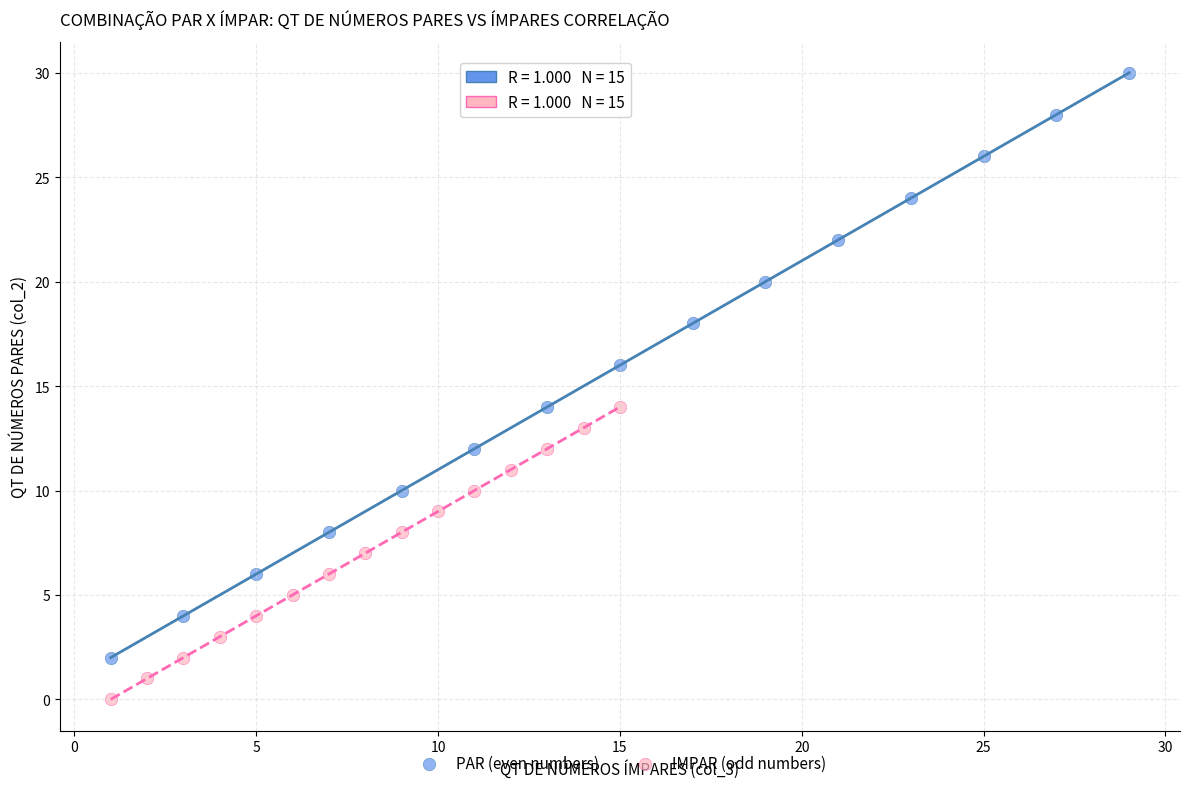

Which series contains the lowest Y value?

IMPAR (odd numbers)